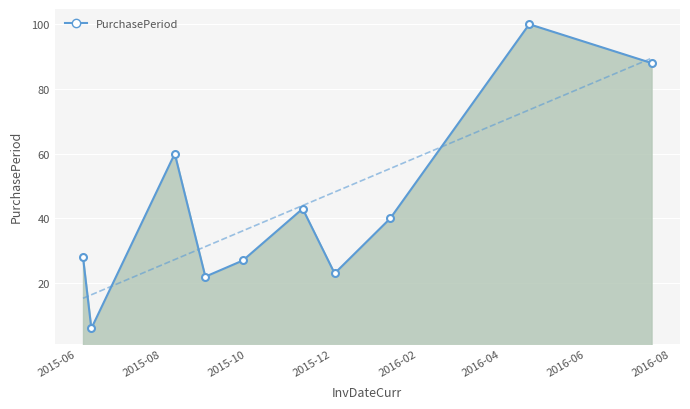

Is it true that the value at 2015-06 is 28?

True